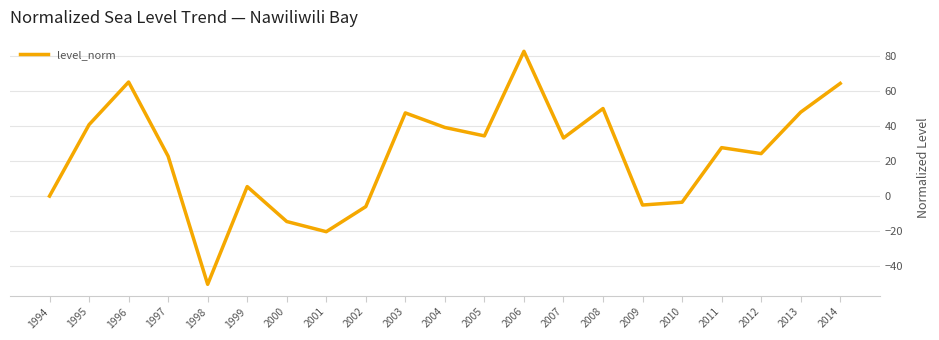

True or false: the data shows 25.0 at 2013.

False